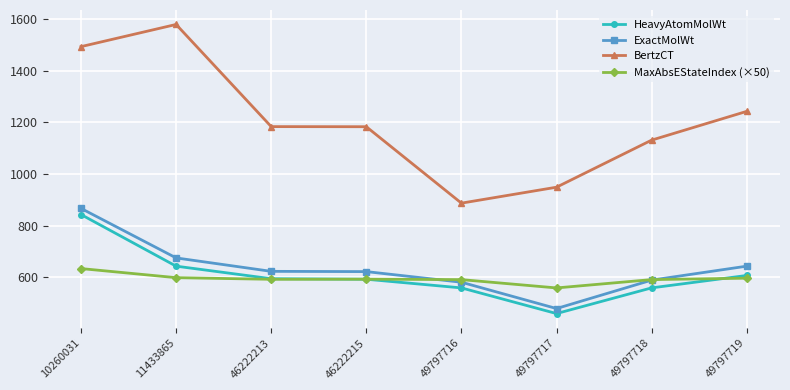

What is the spread (max minus min) of values at 46222215?

590.7